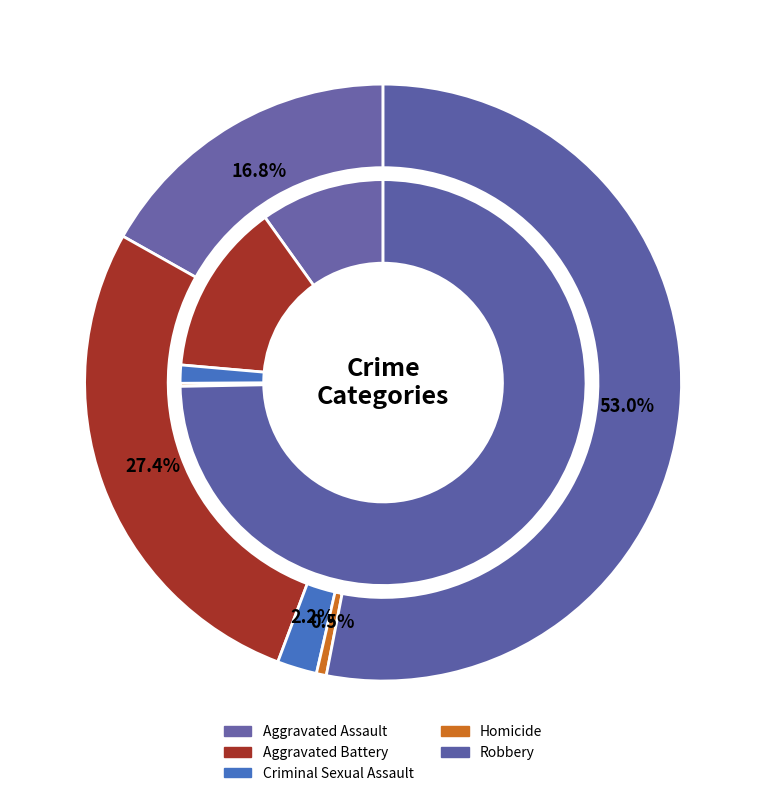

At 2, list the series in order from smallest to largest.

values_2016, values_2025